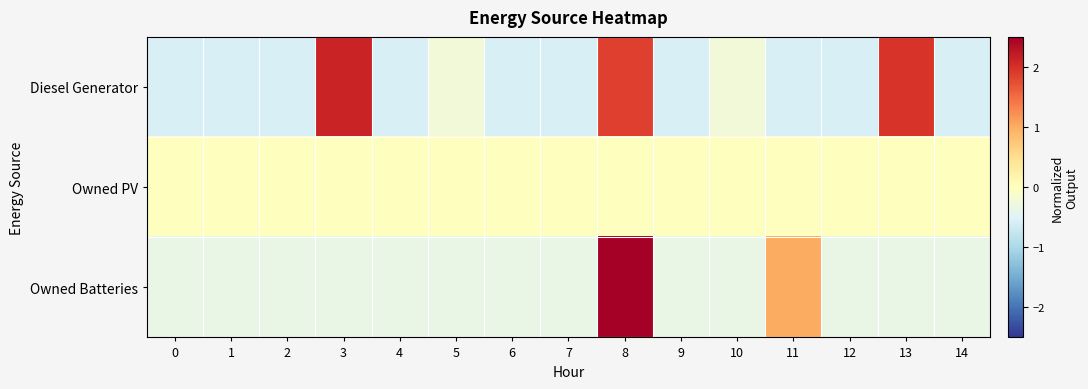

Which series has the widest spread of values?

Owned Batteries